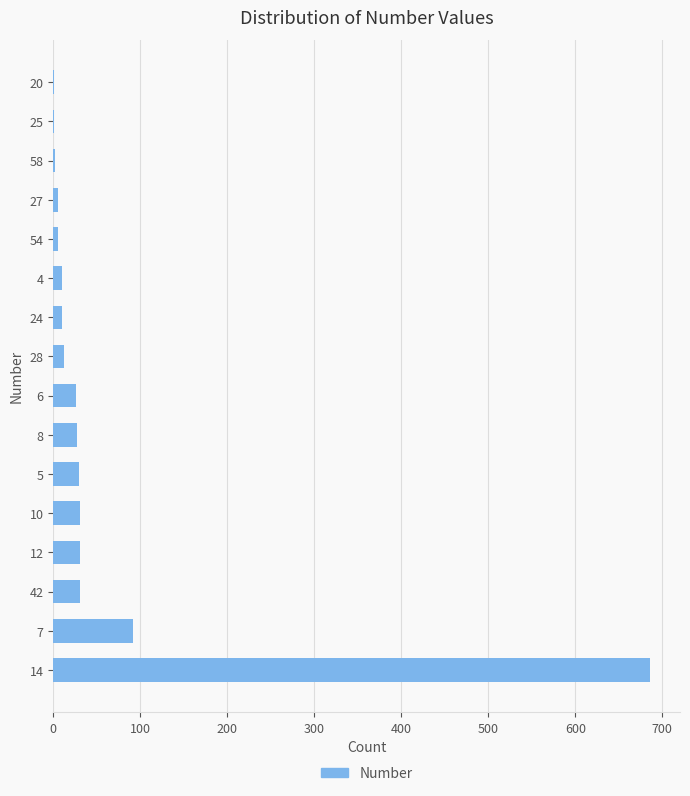

What is the sum of all values?

1000